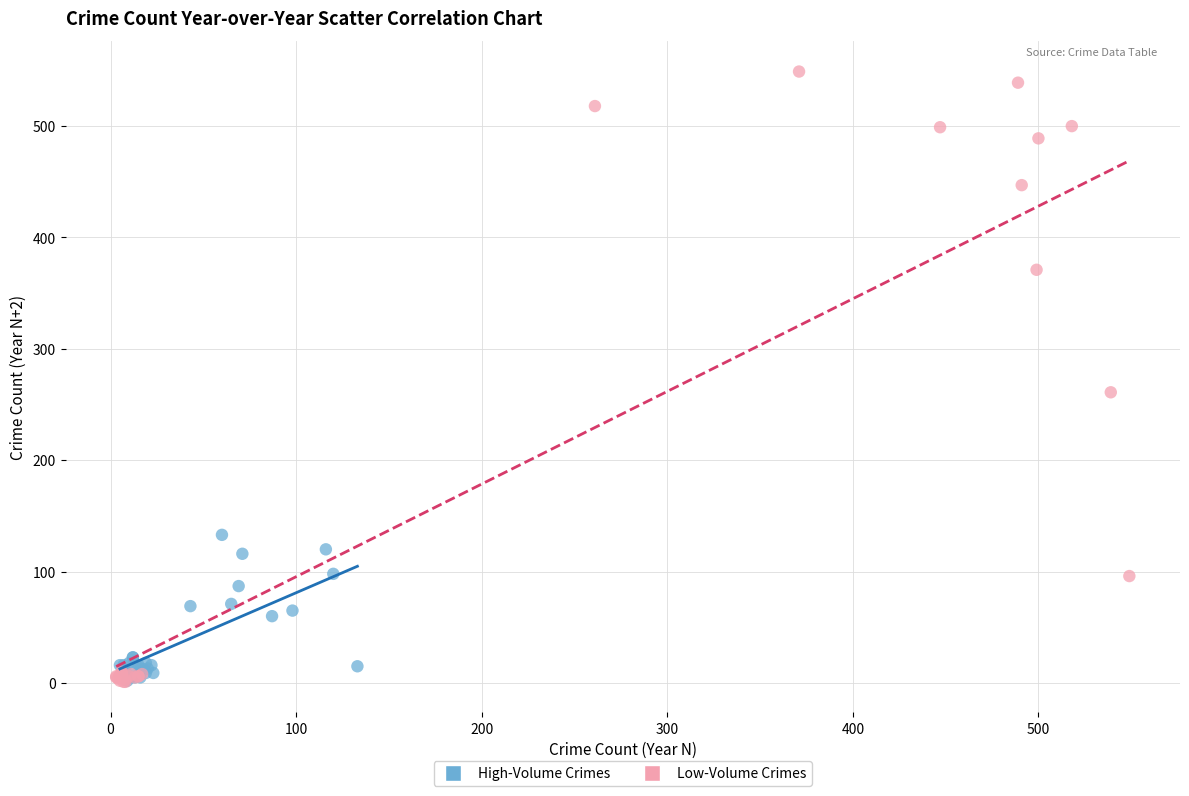

Which series contains the highest Y value?

Low-Volume Crimes